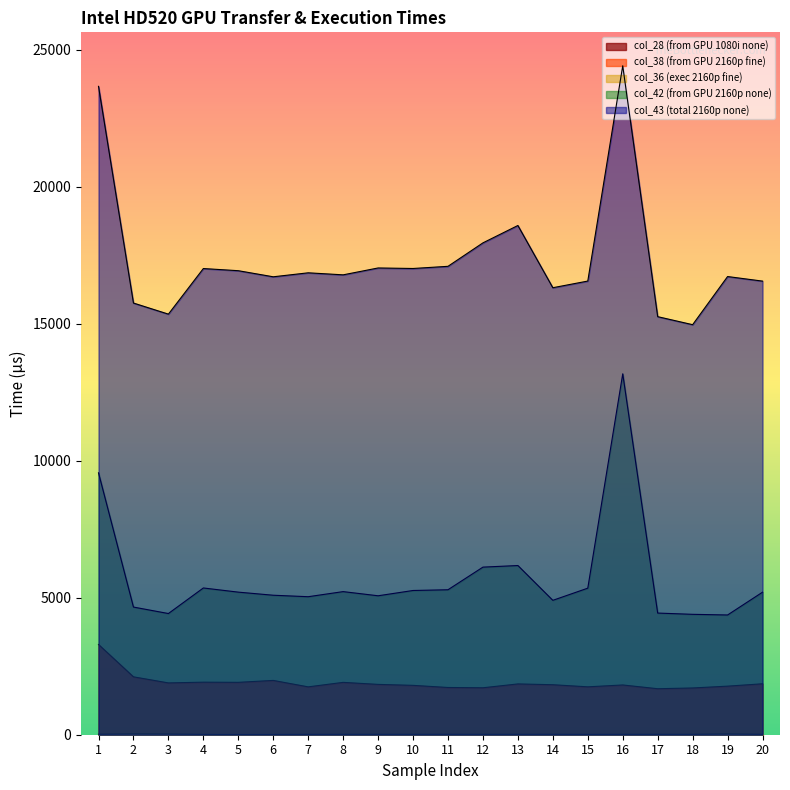

Reading left to right, list all the values displayed in this chart.

col_43: 23663	15755	15350	17014	16935	16713	16858	16784	17035	17016	17095	17951	18585	16314	16557	24414	15258	14965	16722	16555
col_36: 19	31	26	12	9	11	14	15	15	15	16	15	15	16	13	15	15	15	29	15
col_42: 9558	4659	4423	5356	5204	5091	5037	5223	5071	5264	5291	6117	6175	4905	5349	13172	4440	4394	4370	5202
col_28: 3294	2113	1891	1918	1912	1982	1747	1911	1837	1802	1724	1714	1854	1825	1748	1816	1679	1706	1773	1859